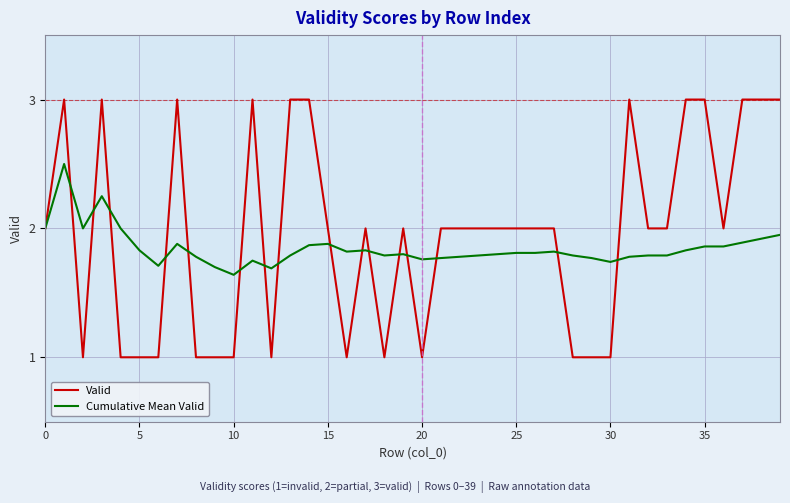

Rank the series by their maximum value, from lowest to highest.

Cumulative Mean Valid, Valid